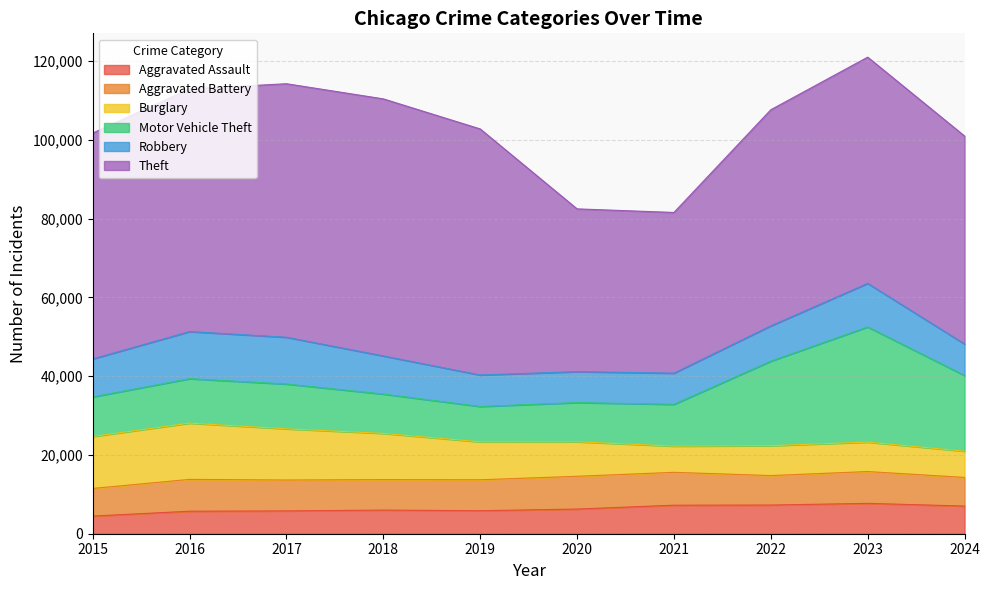

At which category does Aggravated Battery reach its first local peak?

2016